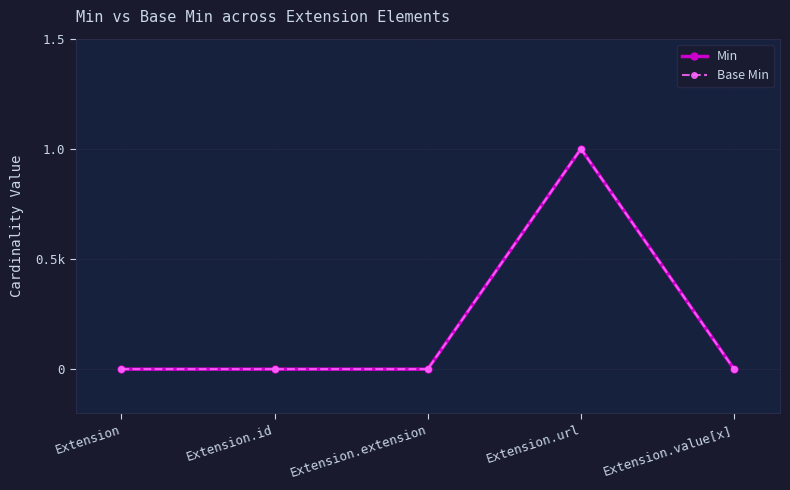

What is the value of the Base Min point at the 4th from the left?

1